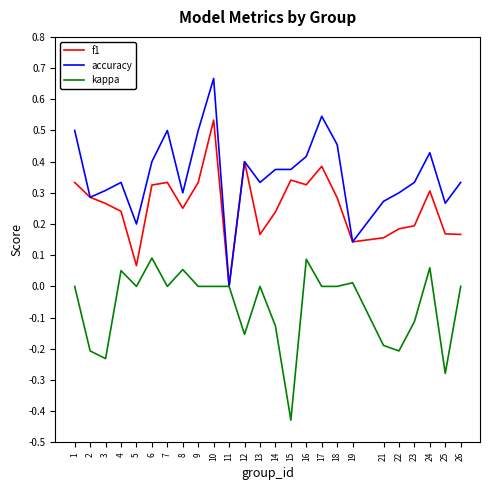

Is it true that f1 equals 0.1 at 12?

False